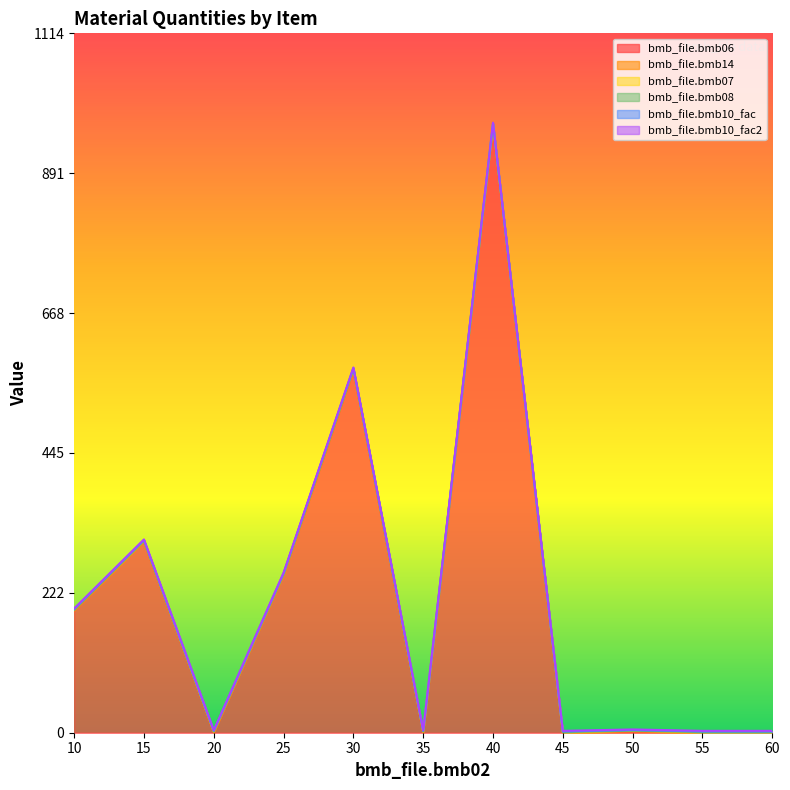

Where do bmb_file.bmb14 and bmb_file.bmb06 first cross each other?

15 and 20